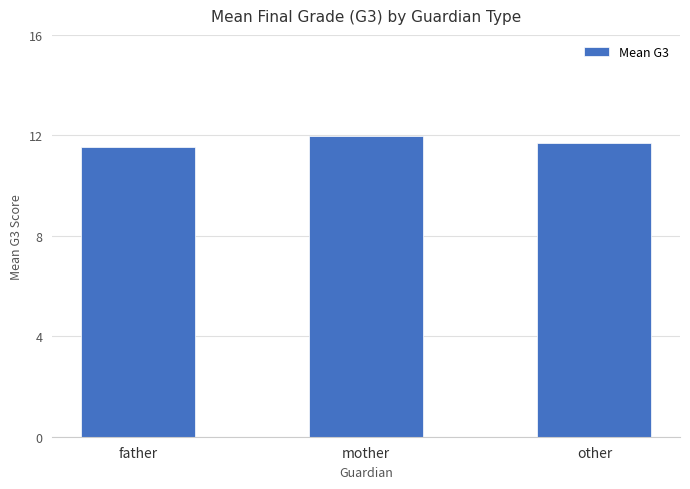

List the labels in order of value, largest first.

mother, other, father